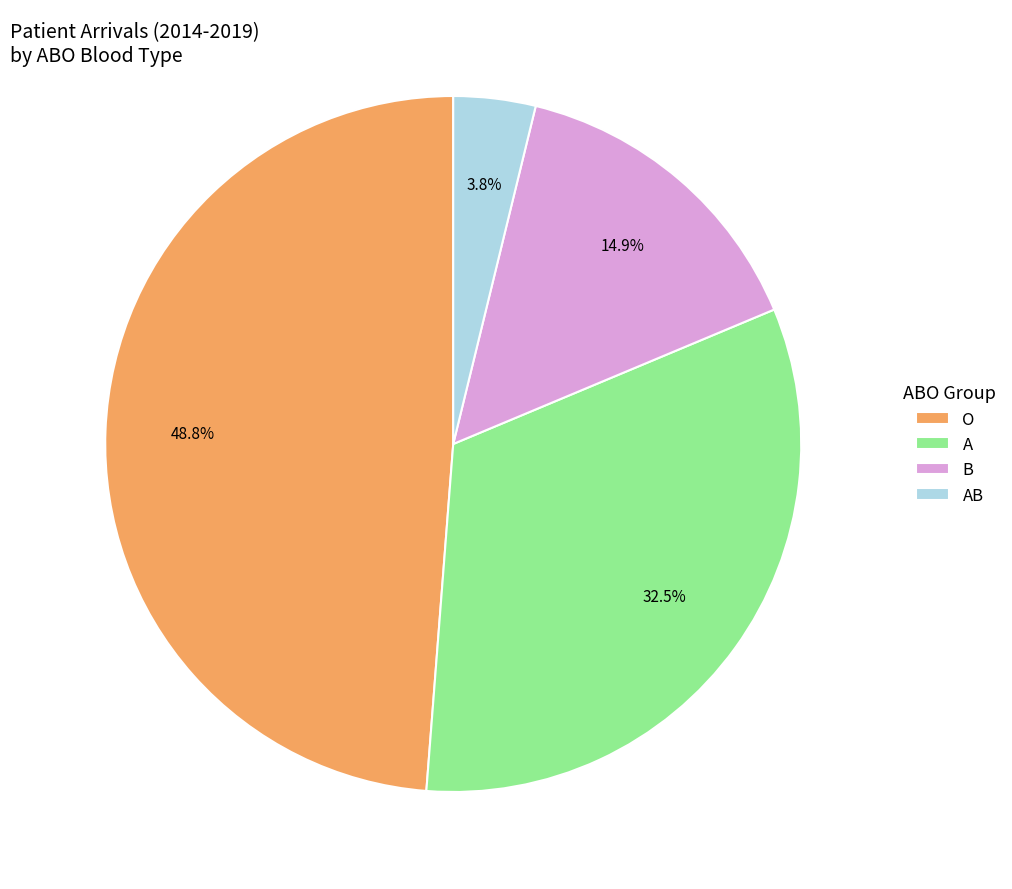

Which slice is the largest?

O